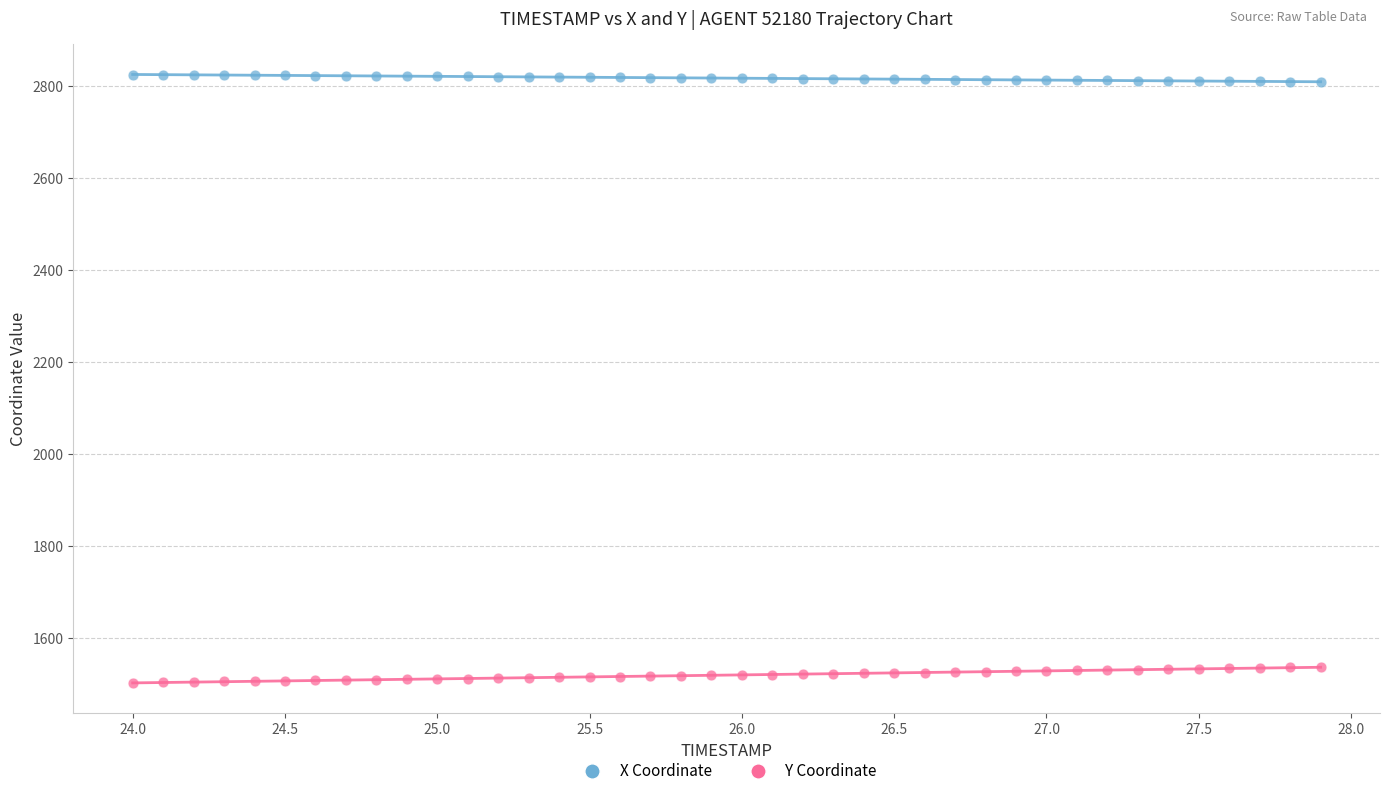

Which series reaches the maximum Y coordinate?

X Coordinate